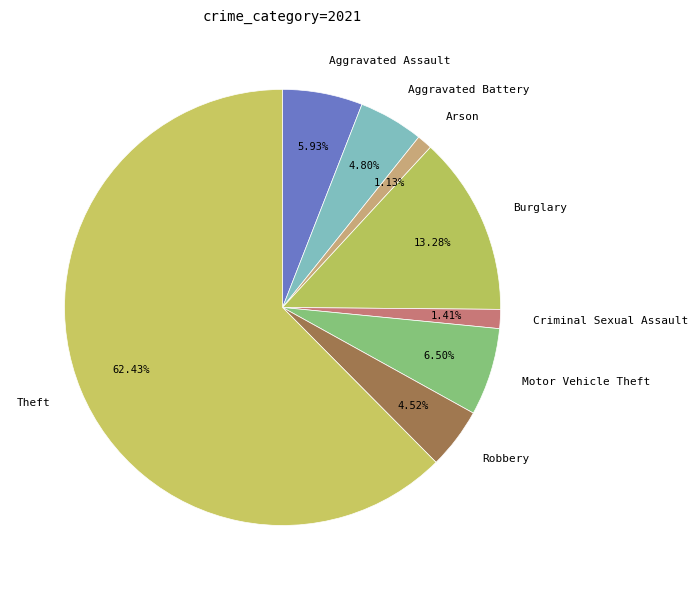

What percentage is the Motor Vehicle Theft slice, to the nearest percent?

6%